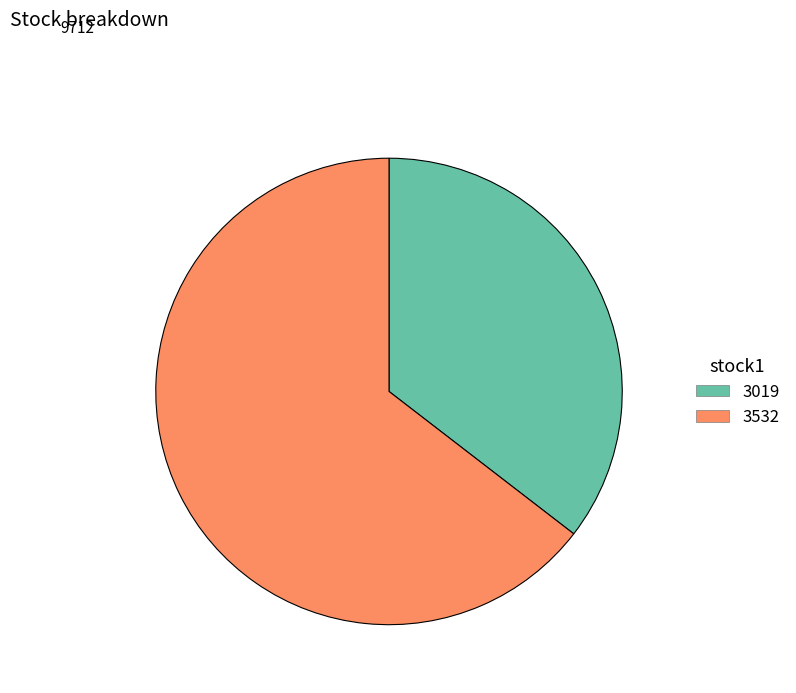

Rank the categories by value from highest to lowest.

3532, 3019